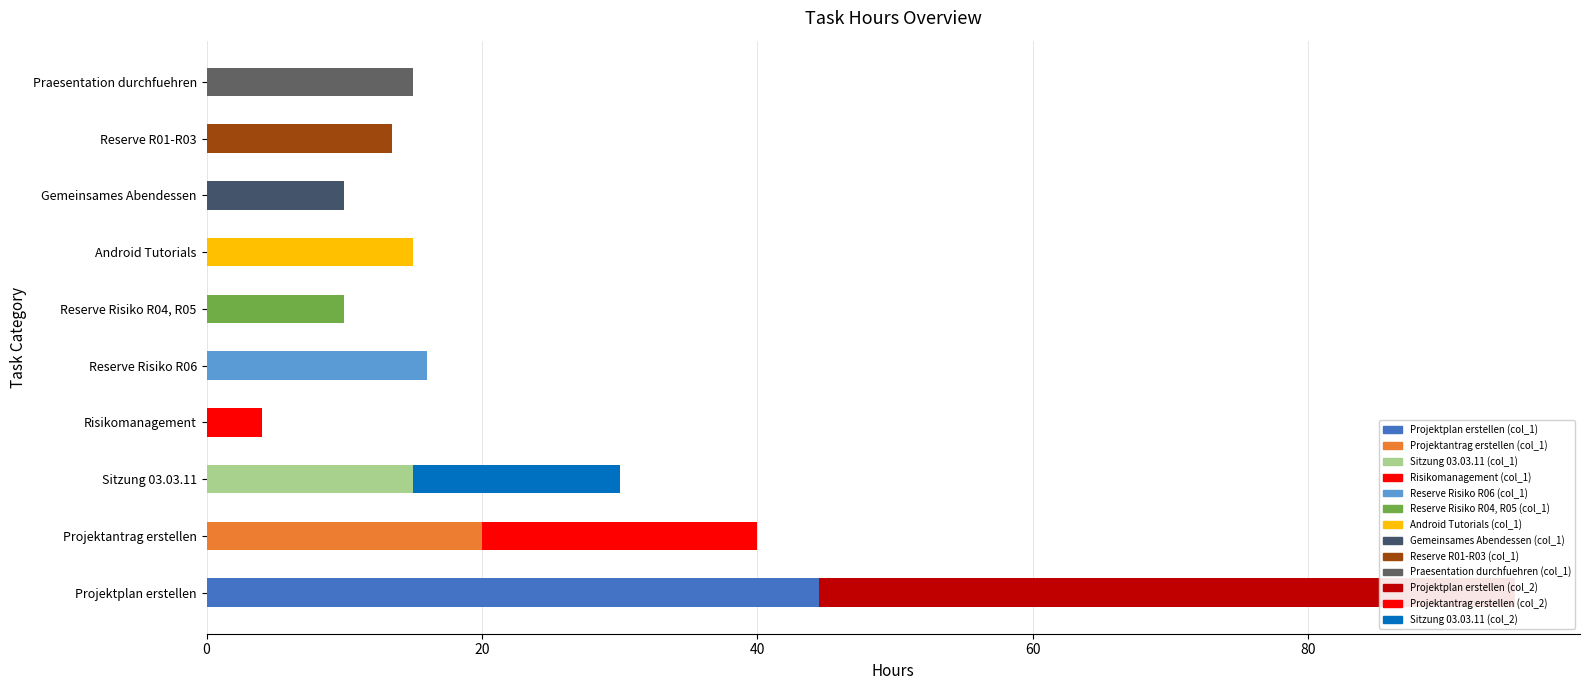

Is it true that col_2 equals 0.0 at Reserve R01-R03?

True